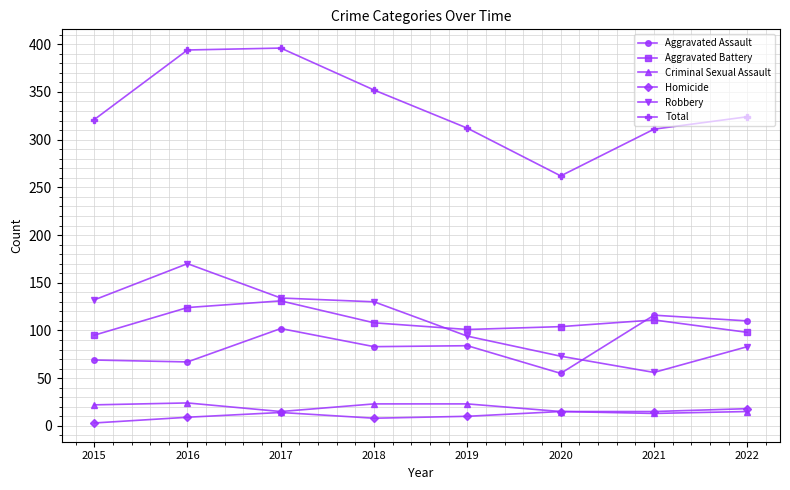

True or false: Robbery and Homicide intersect in this chart.

False